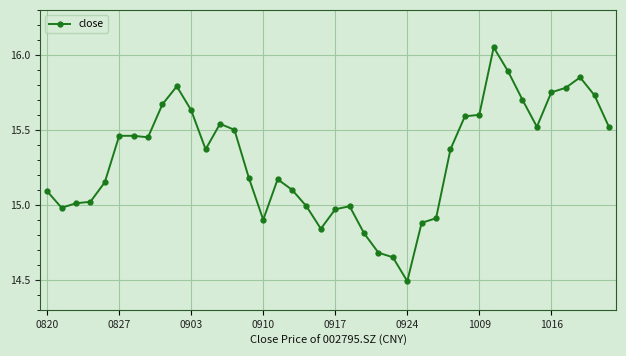

What is the minimum value shown in the chart?

14.5